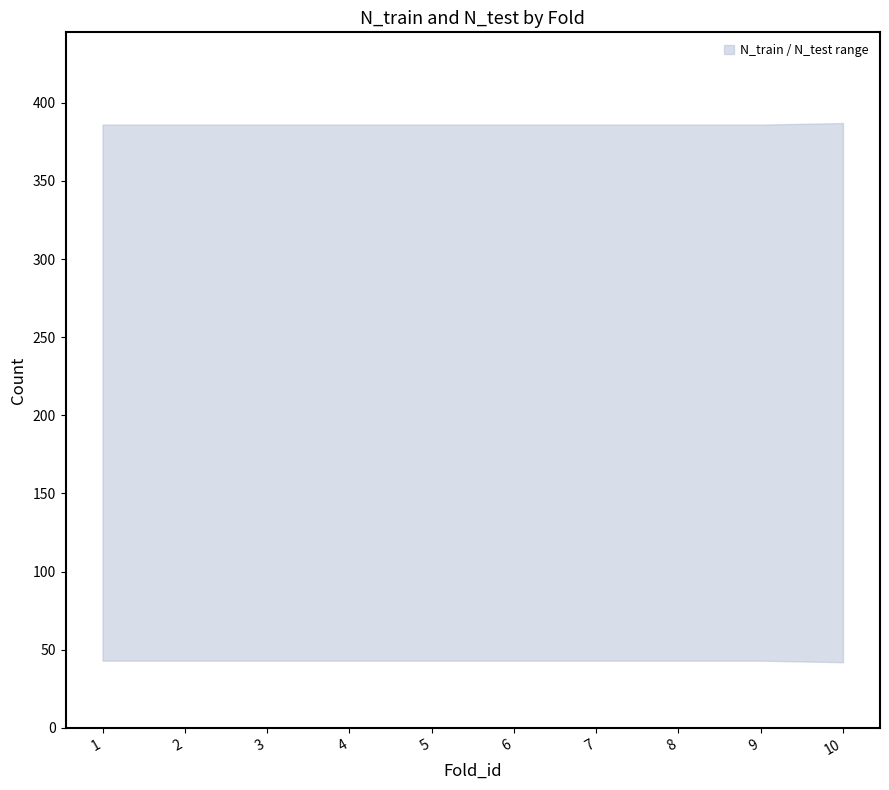

Rank the series at 9 from highest to lowest value.

N_train, N_test